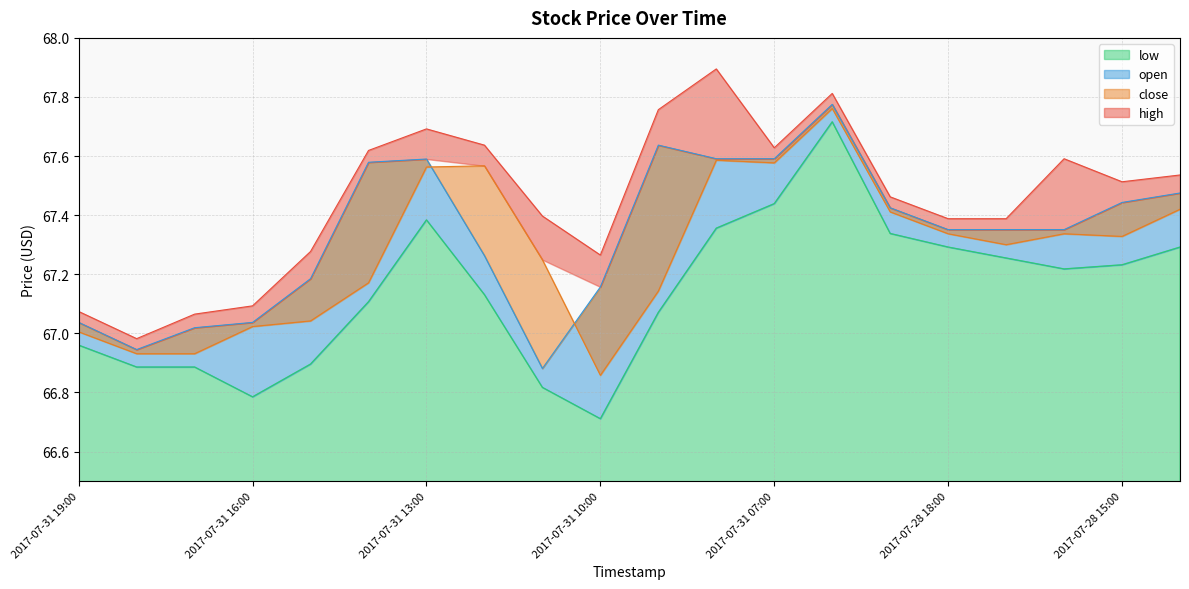

Between 2017-07-31 09:00 and 2017-07-31 14:00, which is larger?

2017-07-31 09:00